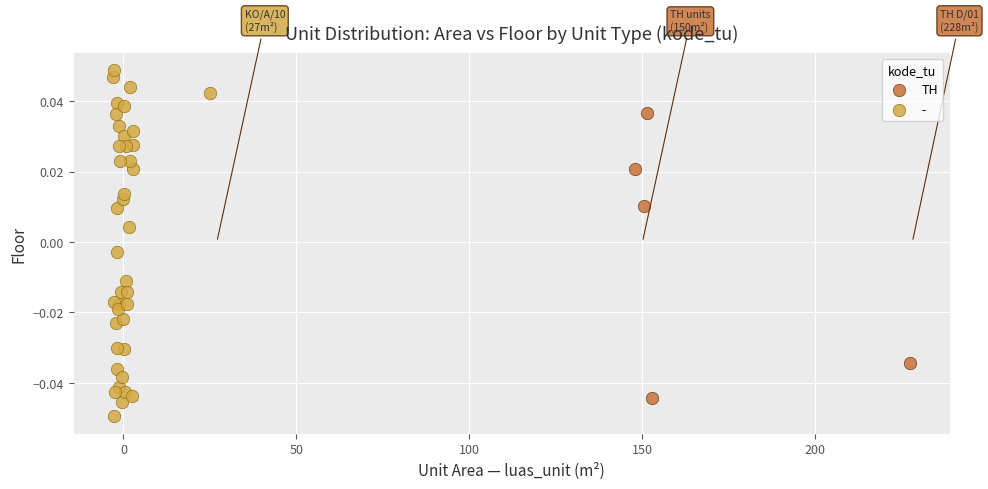

Which series contains the lowest Y value?

-